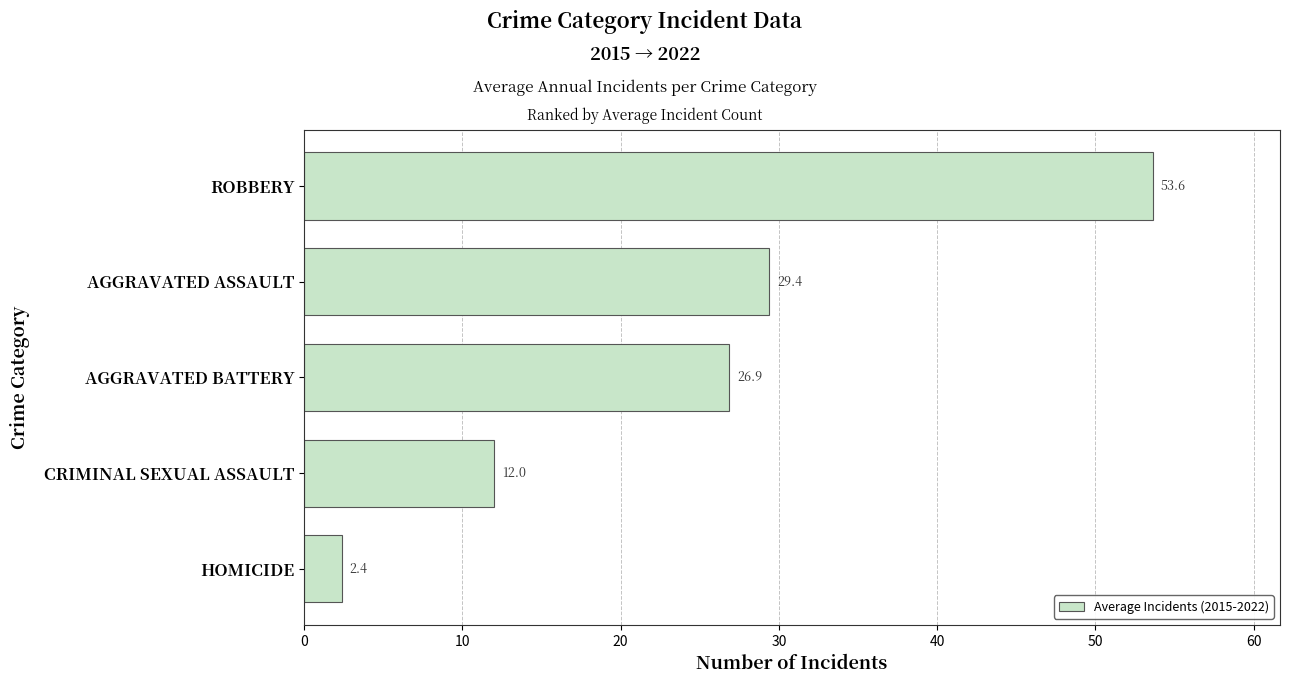

Rank the categories by value from highest to lowest.

ROBBERY, AGGRAVATED ASSAULT, AGGRAVATED BATTERY, CRIMINAL SEXUAL ASSAULT, HOMICIDE